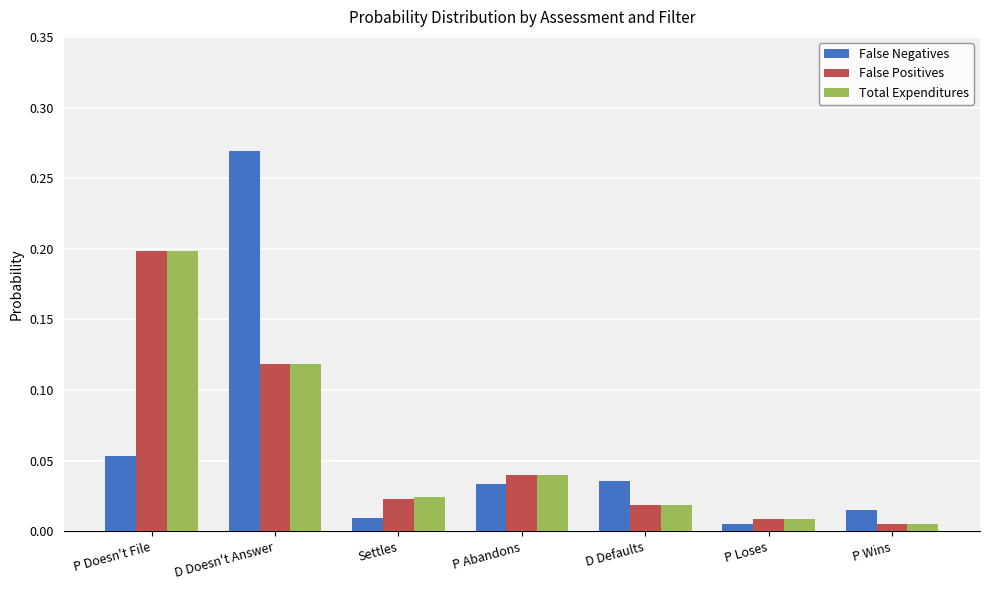

Between P Doesn't File and Settles, which series saw the biggest shift?

False Positives